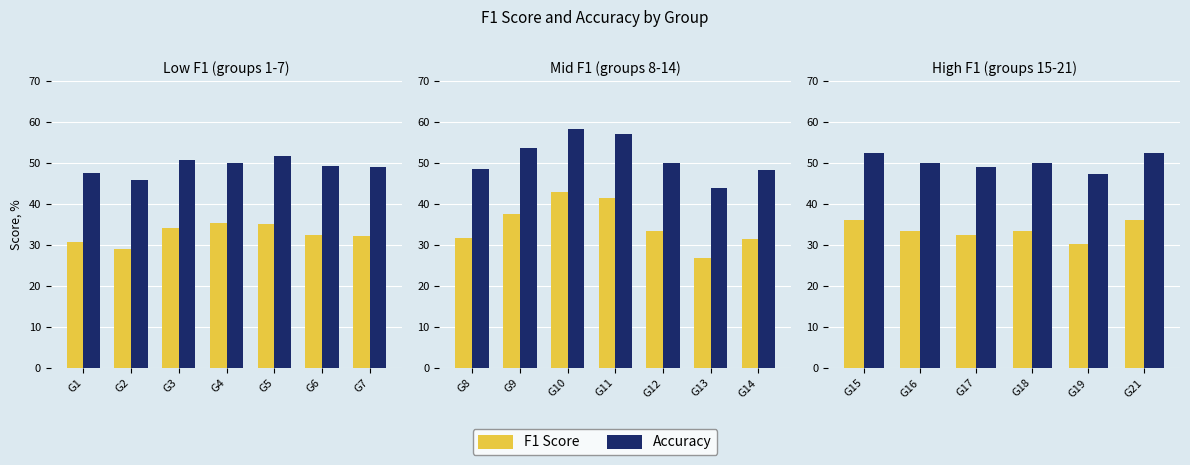

Which series changed the most between G16 and G21?

f1